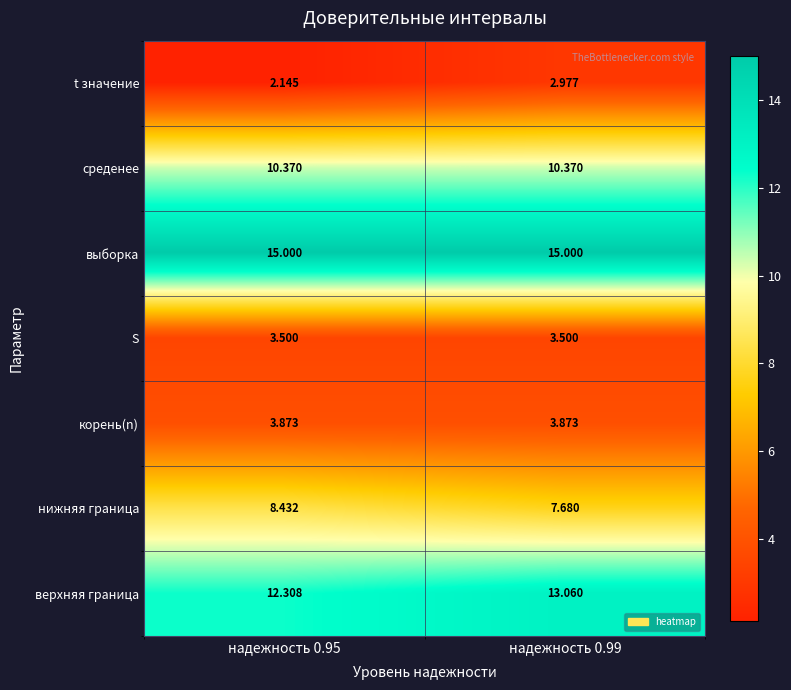

Which series has the largest total across all categories?

выборка